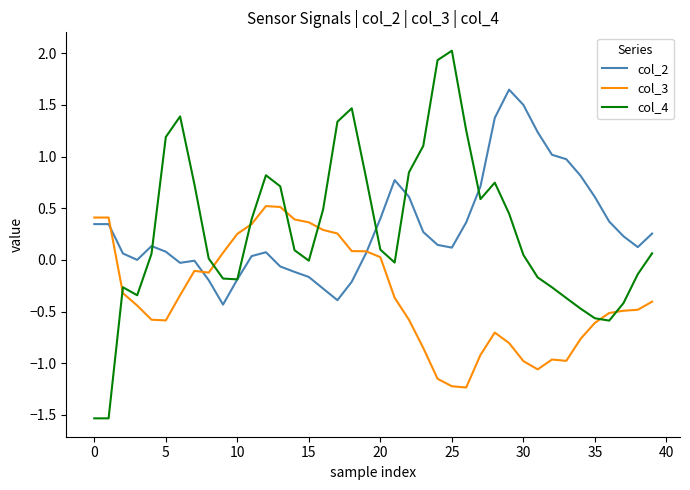

What is the maximum value for col_4?

2.0